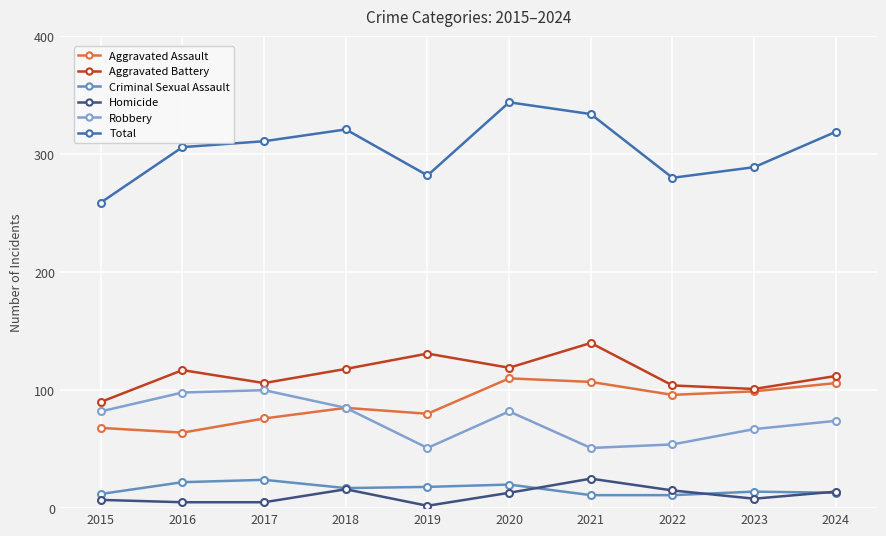

How many data points in Criminal Sexual Assault are less than 17?

5